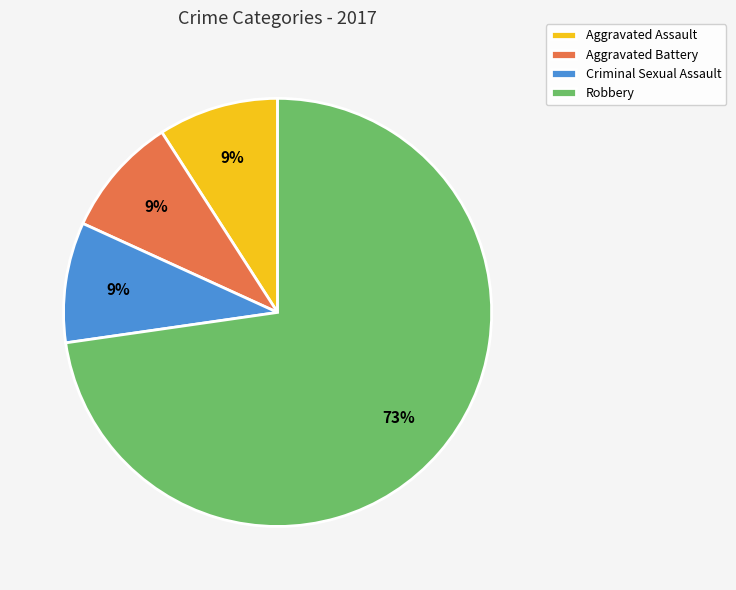

Count the number of slices in the pie.

4